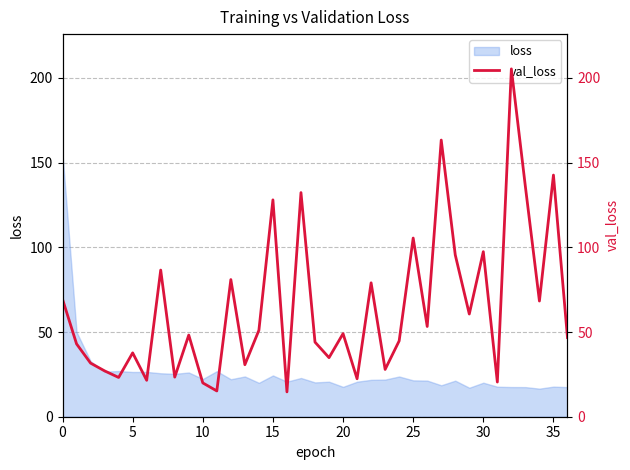

What is the label of the 27th point from the left?

26